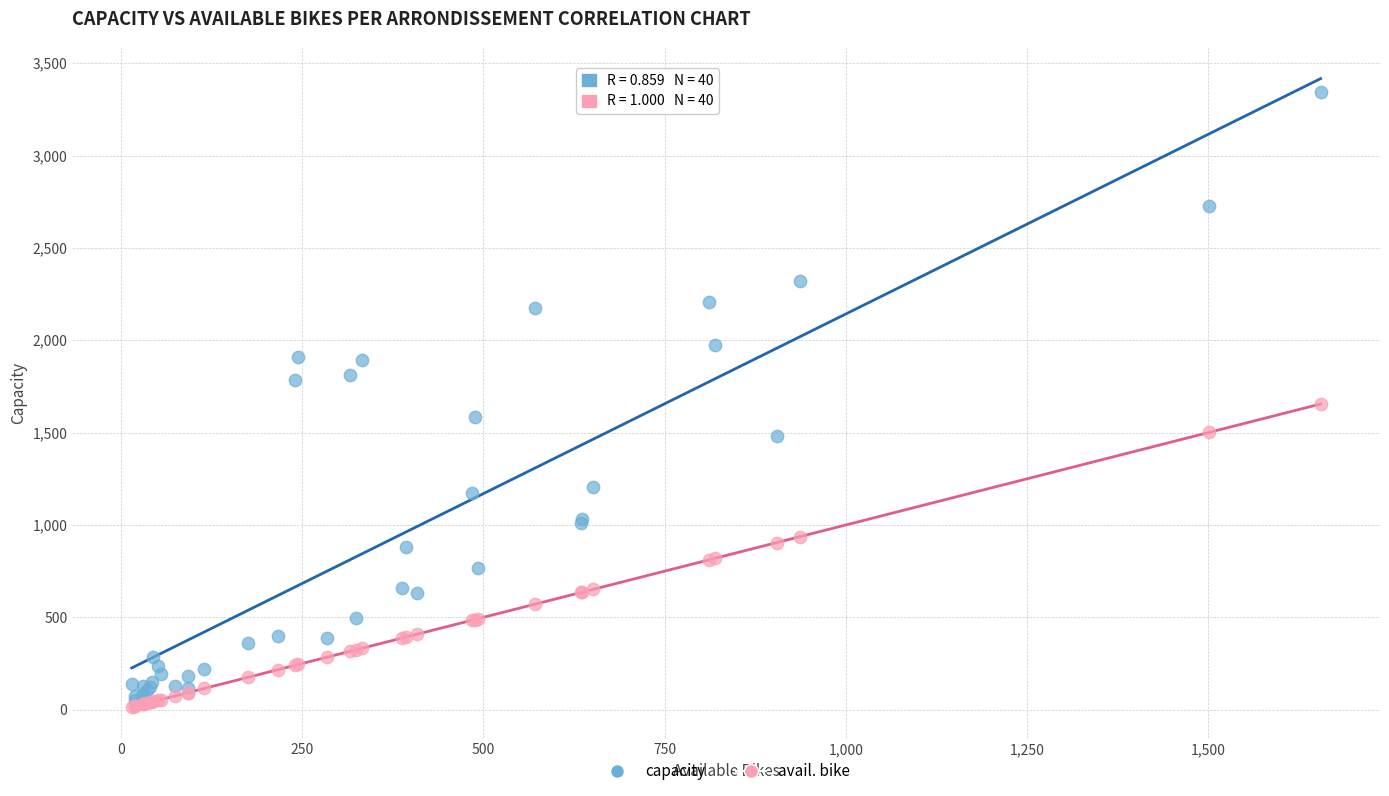

Which series contains the highest Y value?

capacity